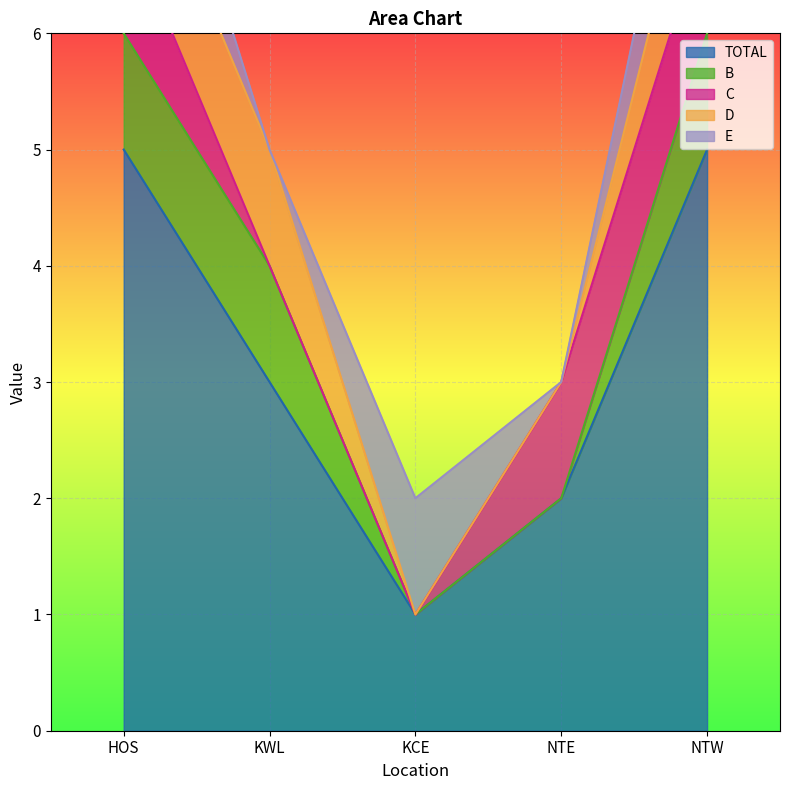

The value of E at KWL is 1. True or false?

False